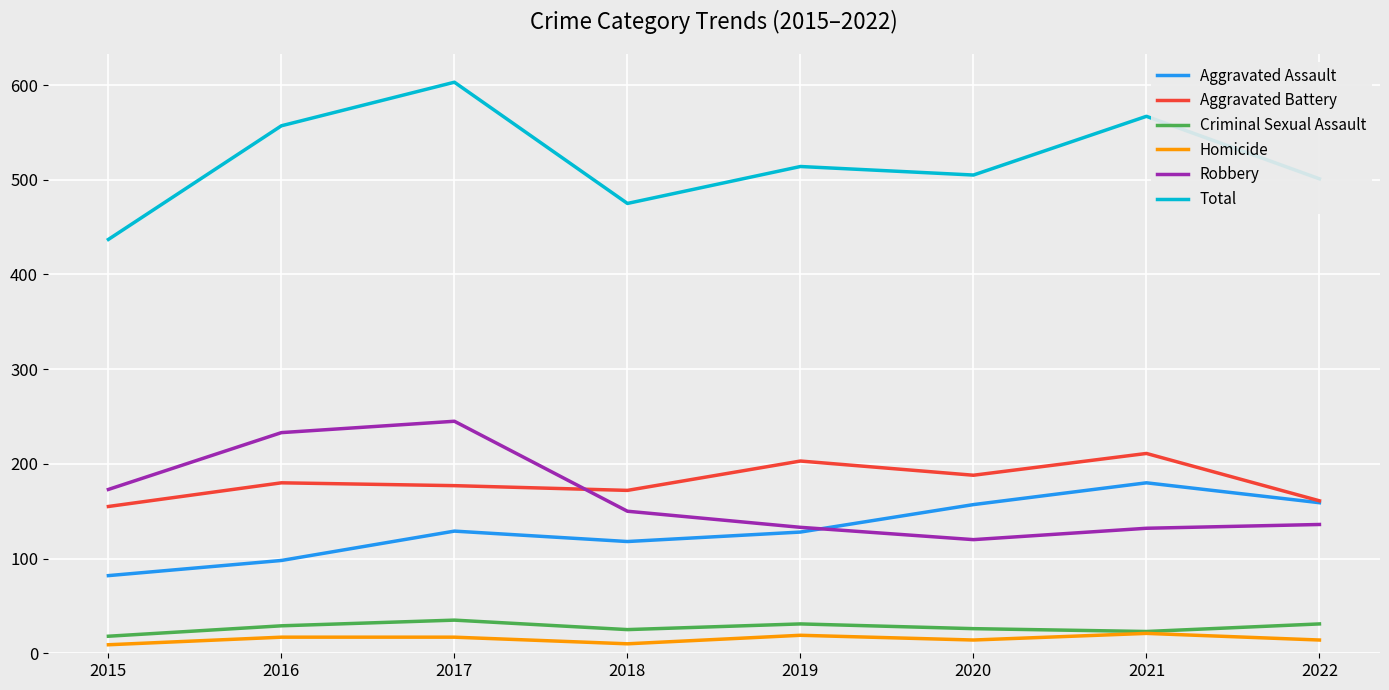

Where is the first local maximum for Criminal Sexual Assault?

2017